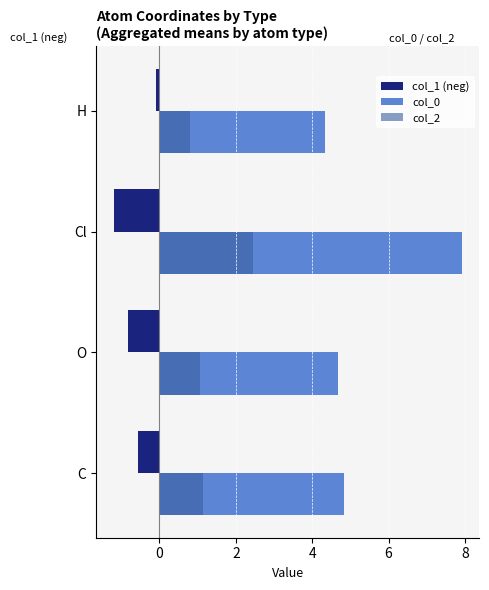

Rank the series by their average value, from highest to lowest.

col_0, col_2, col_1 (neg)